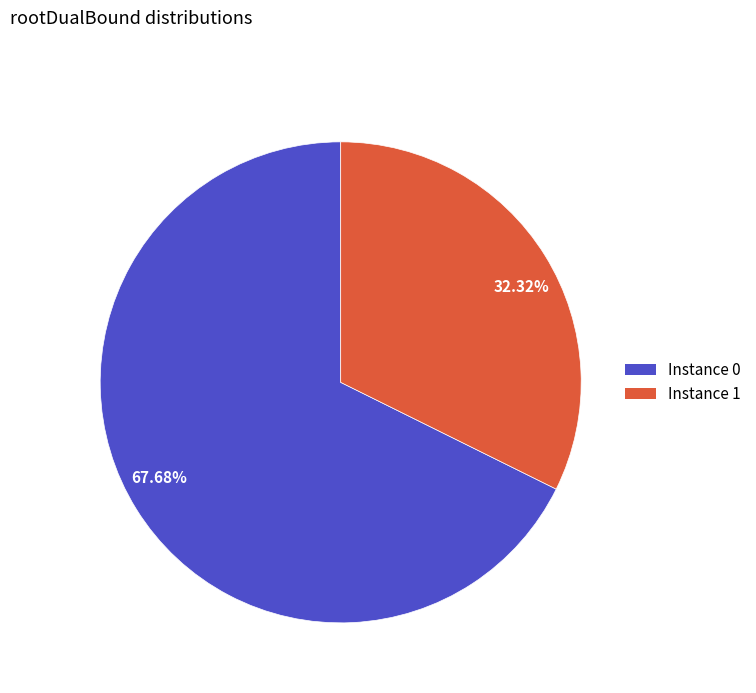

Is there any slice that represents more than half of the pie?

Yes